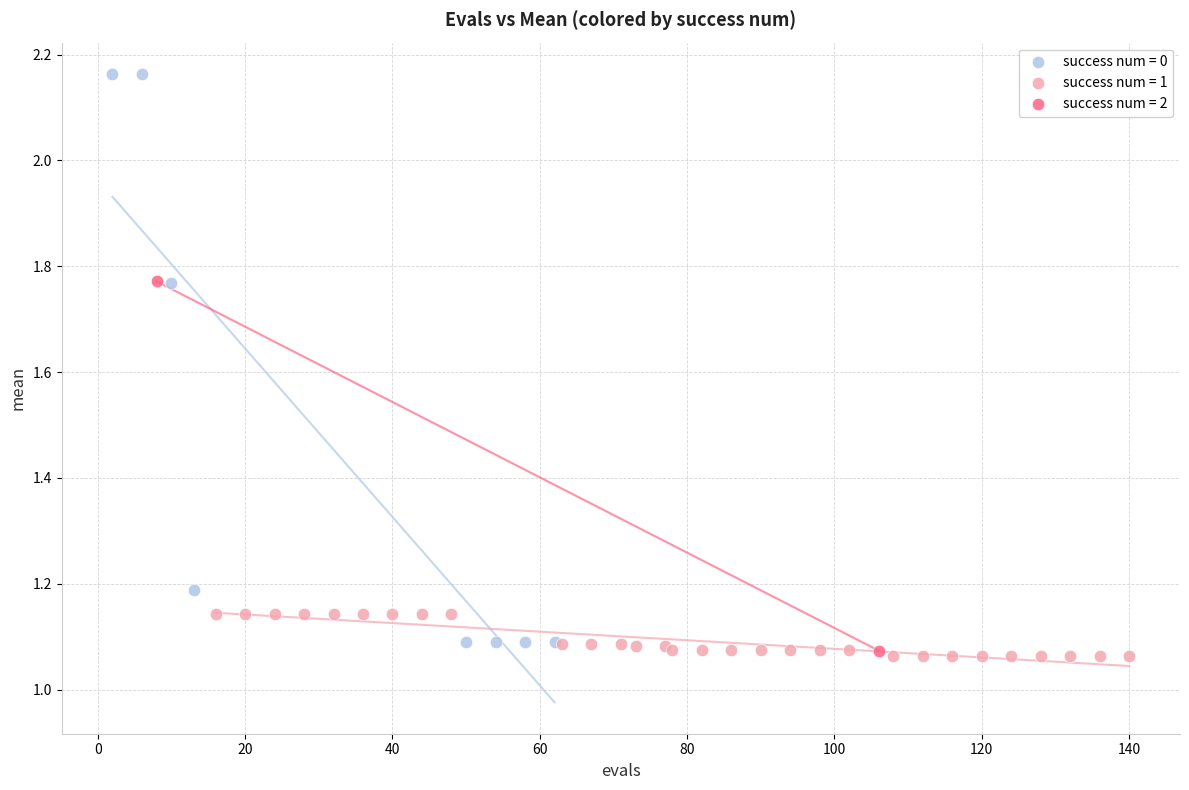

Which series reaches the maximum Y coordinate?

success num = 0